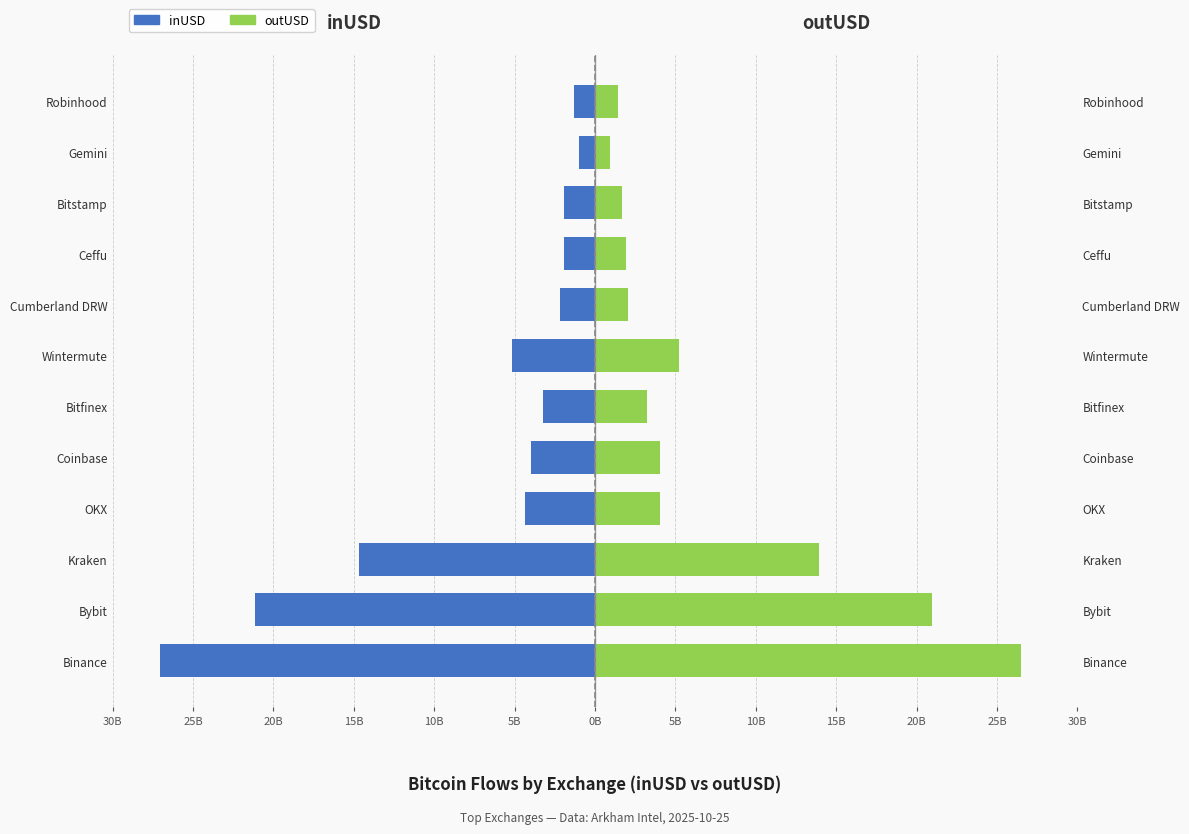

Which series changed the most between Kraken and Bitstamp?

inUSD